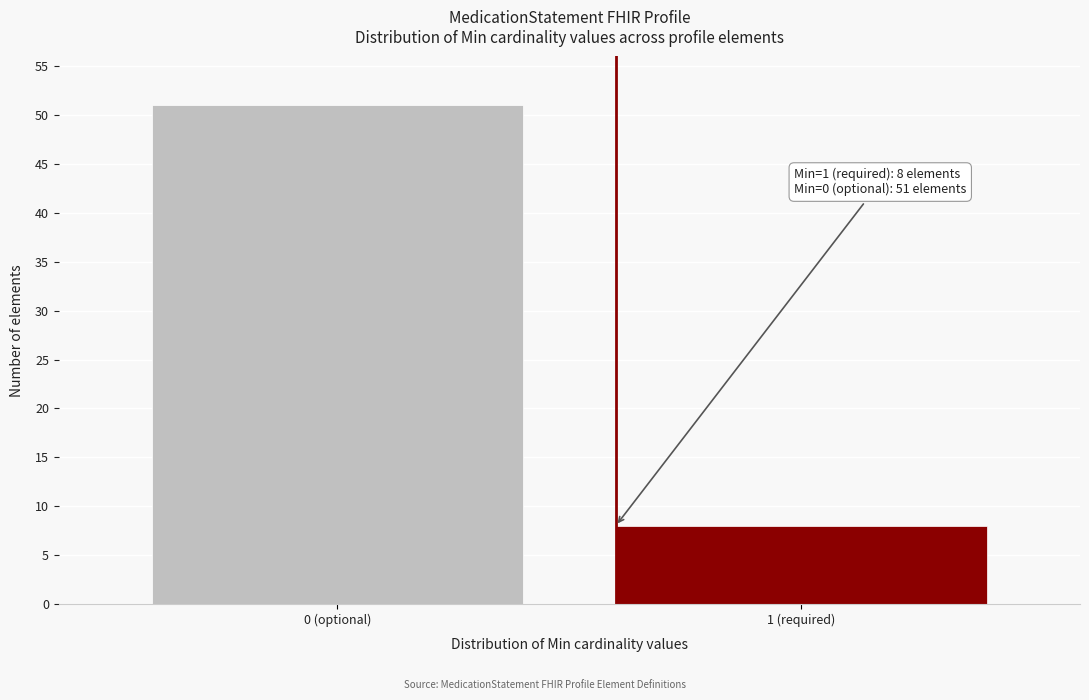

Reading left to right, what are all the values shown in this chart?

0 (optional)=51	1 (required)=8